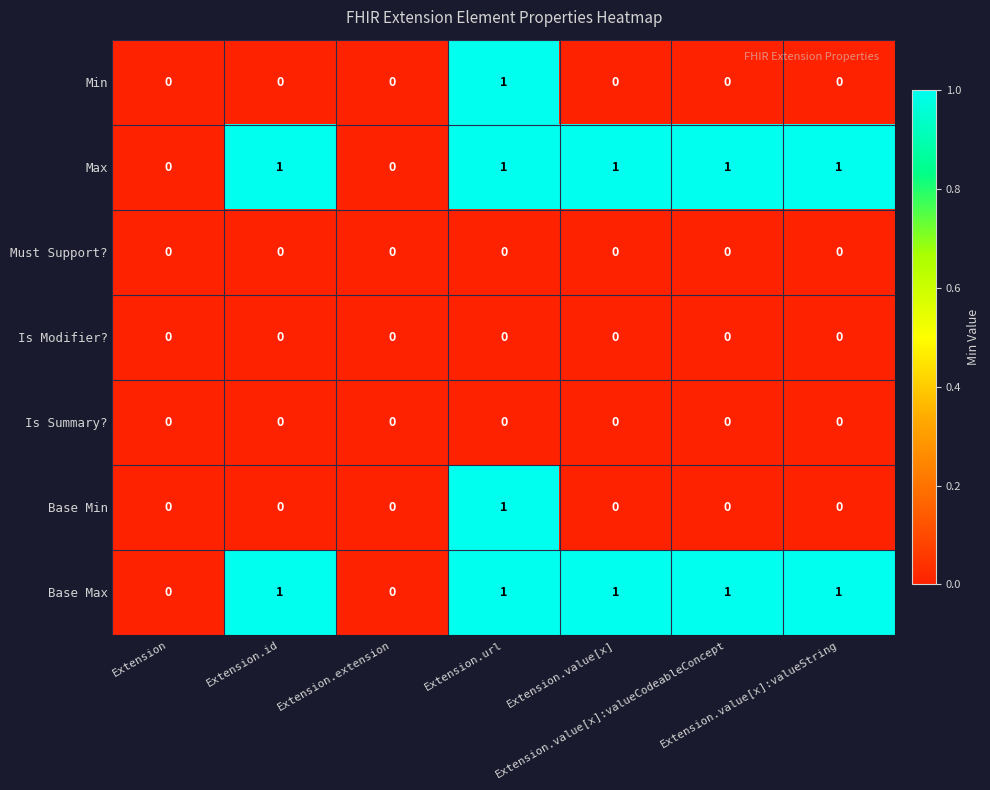

Count the Max values in the range 0 to 1.

7